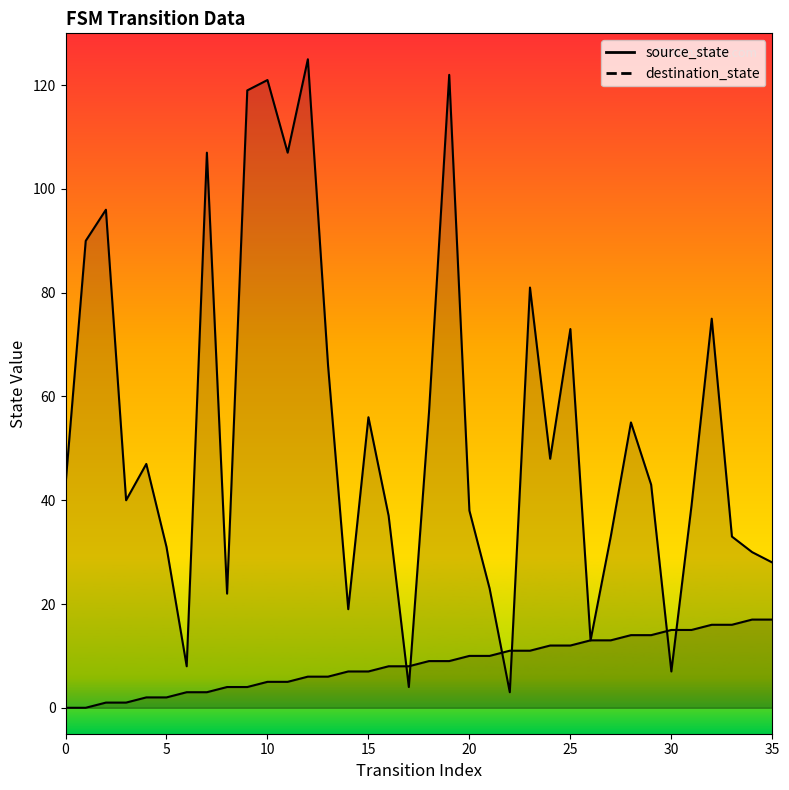

How many times do source_state and destination_state cross each other?

6